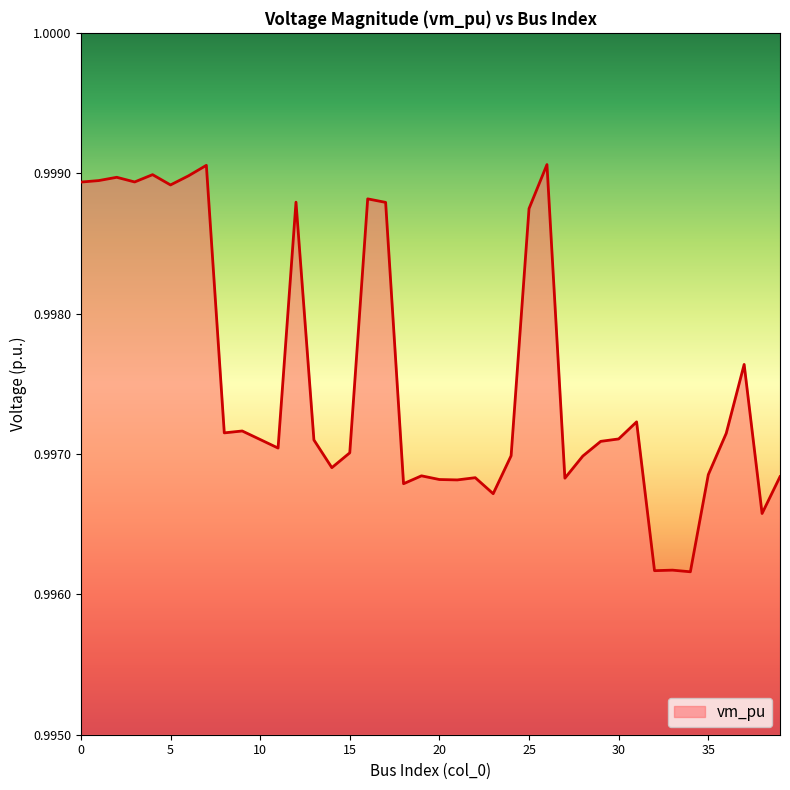

Rank the categories by value from highest to lowest.

26, 7, 4, 6, 2, 1, 3, 0, 5, 16, 12, 17, 25, 37, 31, 9, 8, 36, 30, 10, 13, 29, 11, 15, 24, 28, 14, 35, 19, 39, 22, 27, 20, 21, 18, 23, 38, 33, 32, 34